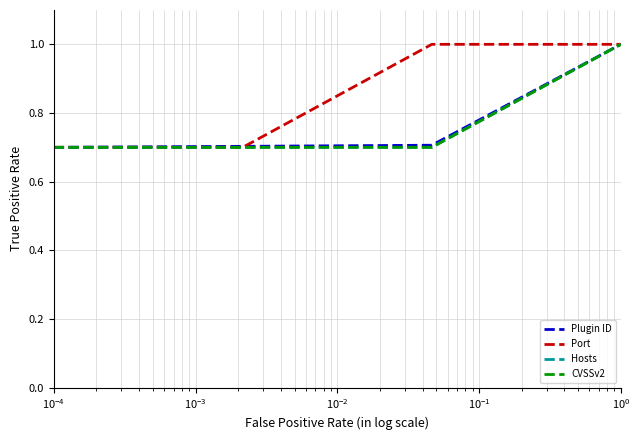

What is the value of the Hosts point at the 1st from the left?

0.7